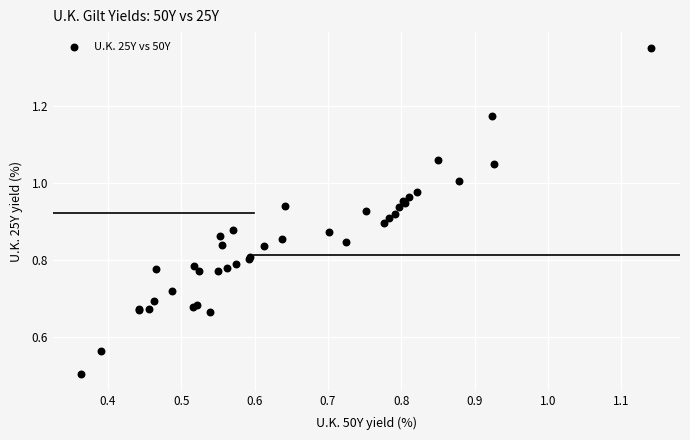

What Y value in the scatter plot is closest to 0?

0.5